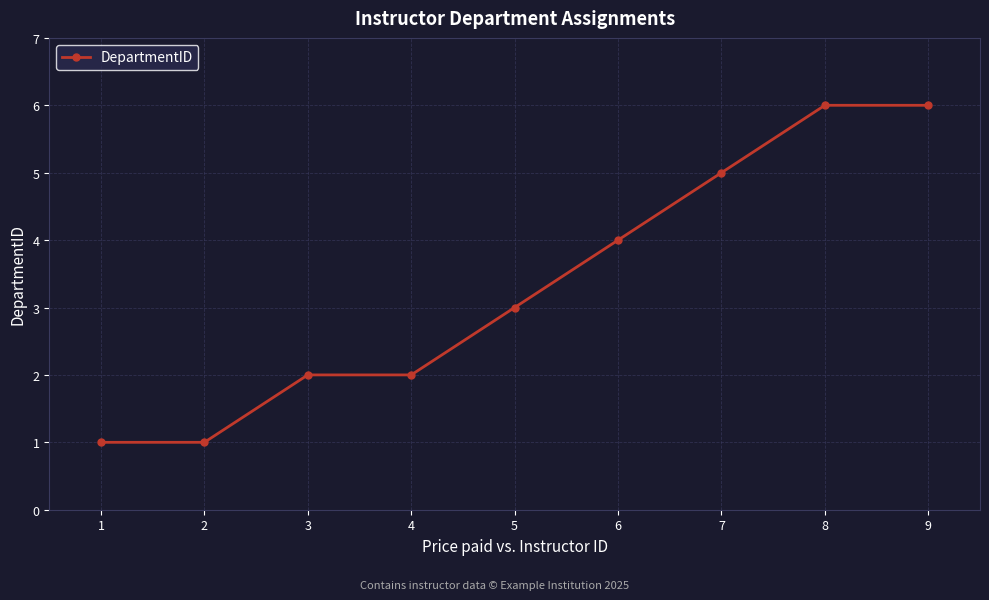

True or false: the data shows 0 at 2.

False